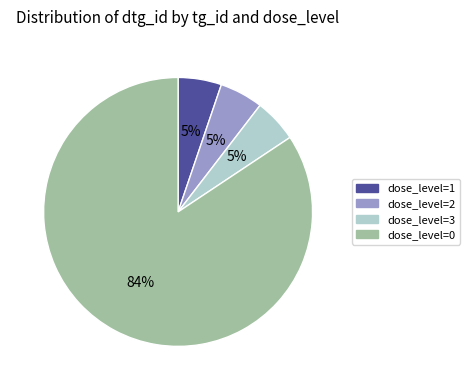

What percentage is the dose_level=1 slice, to the nearest percent?

5%